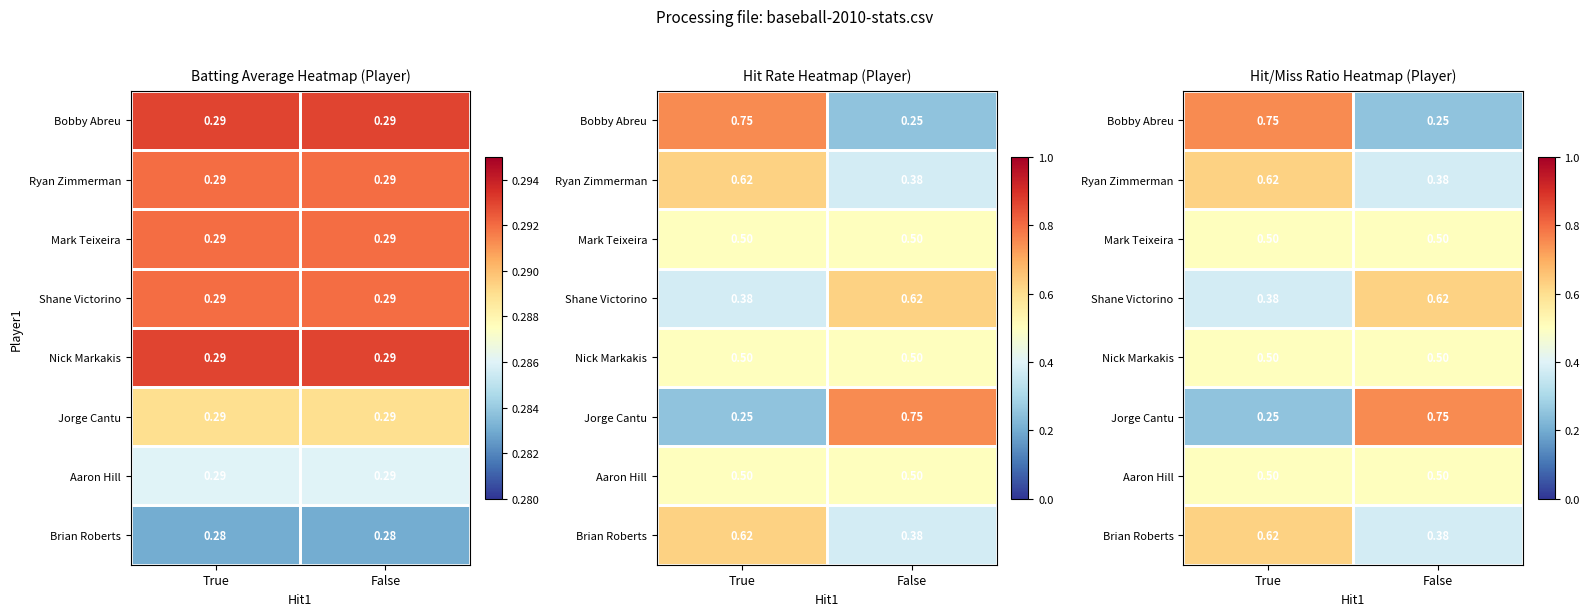

List the series in order of their peak value, lowest first.

Mark Teixeira, Nick Markakis, Aaron Hill, Ryan Zimmerman, Shane Victorino, Brian Roberts, Bobby Abreu, Jorge Cantu